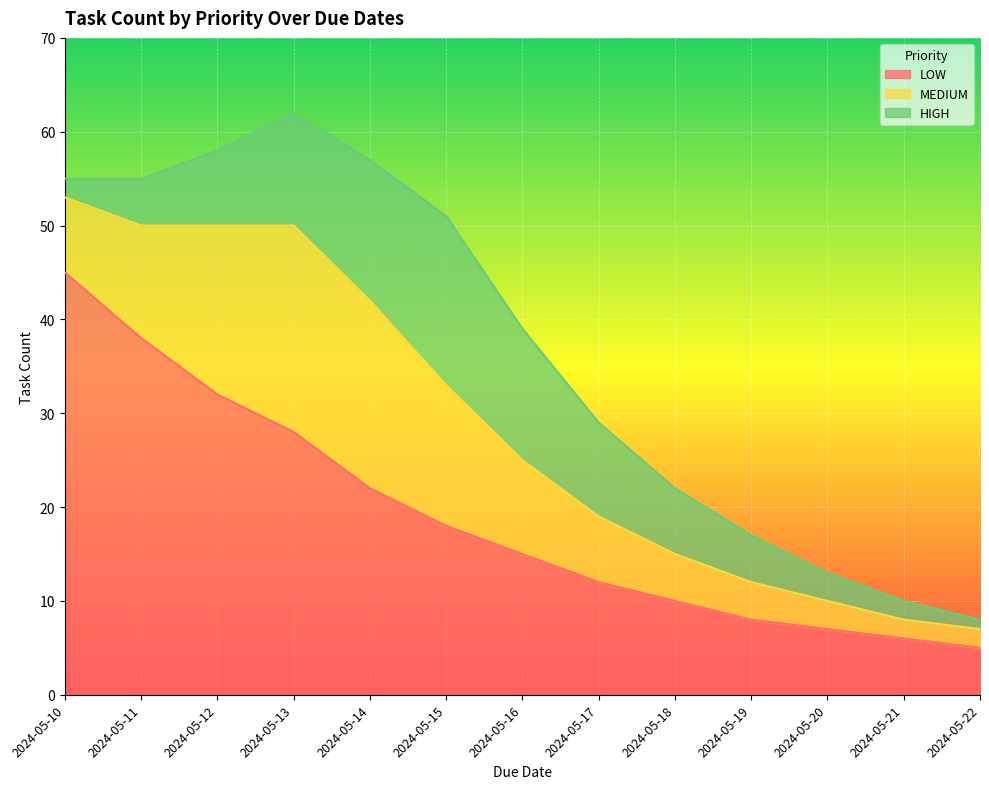

At which label does LOW reach its minimum?

2024-05-22